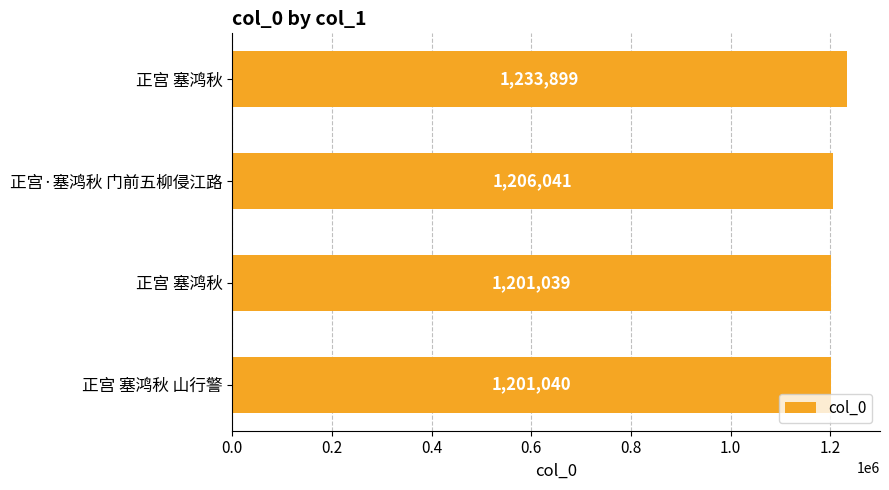

What is the average value?

1210505